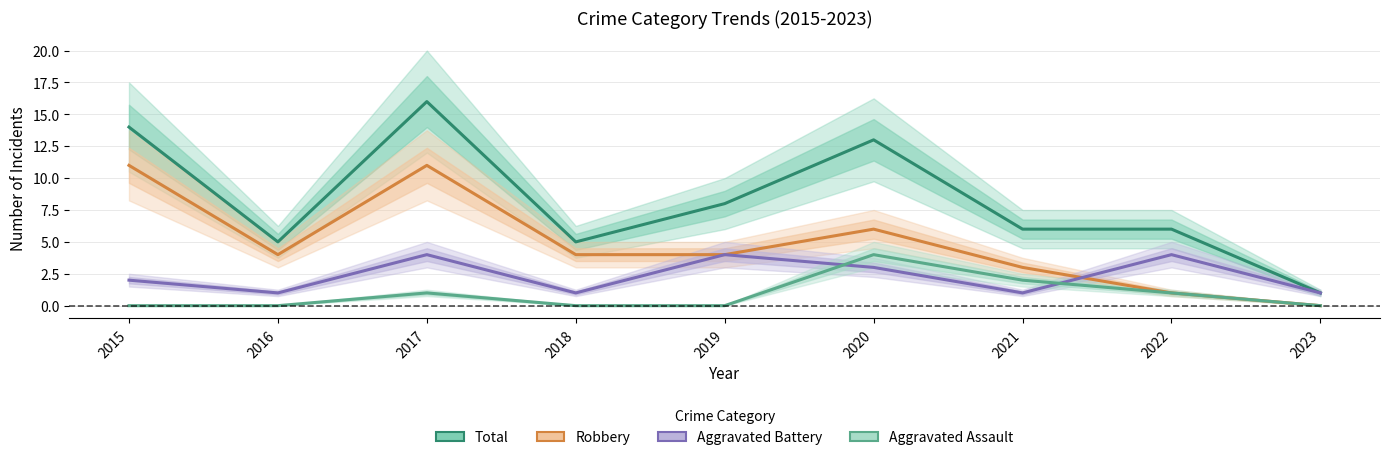

What is the difference between the maximum and minimum values in the Total series?

15